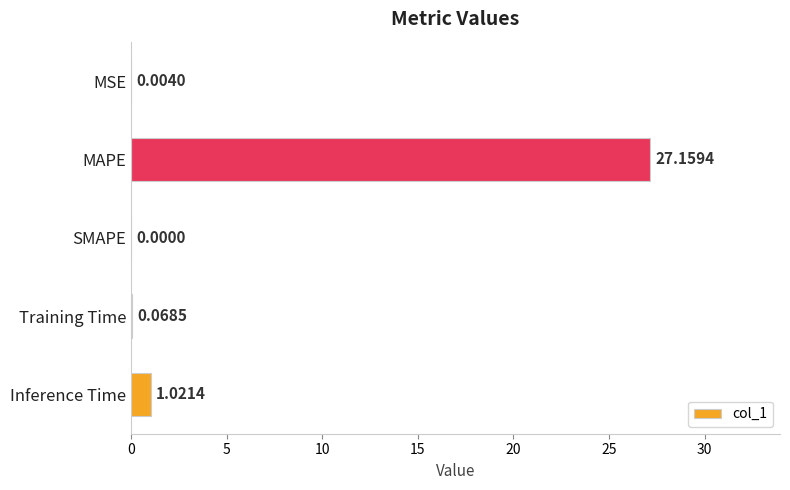

Where is the data nearest to the value 13?

Inference Time